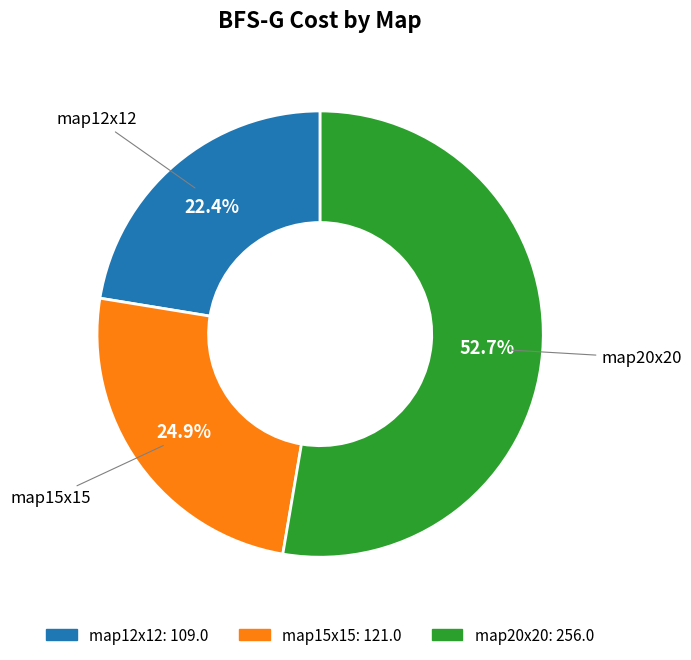

Combined, do map12x12 and map15x15 account for over 50%?

No